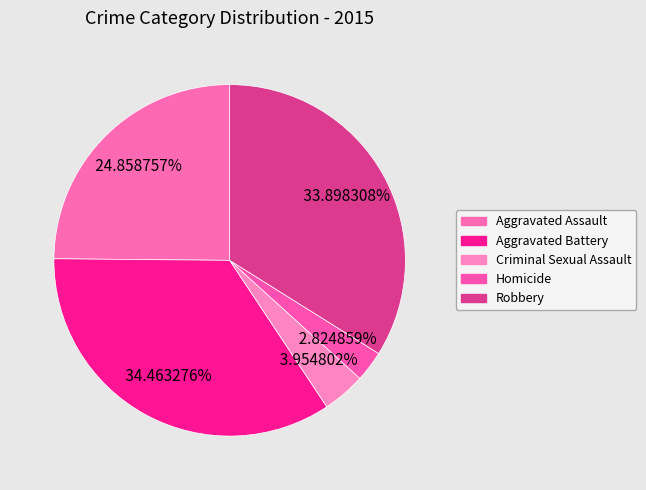

Which slice is the smallest?

Homicide